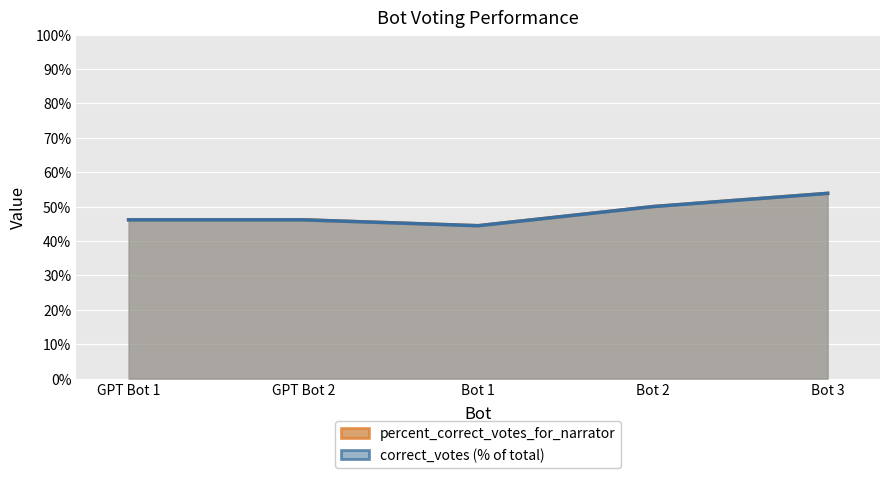

The value at Bot 2 is 50.0. True or false?

True